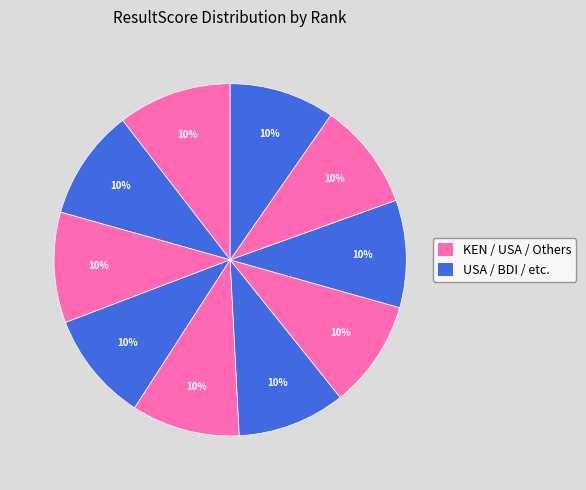

How many segments does this pie chart have?

10